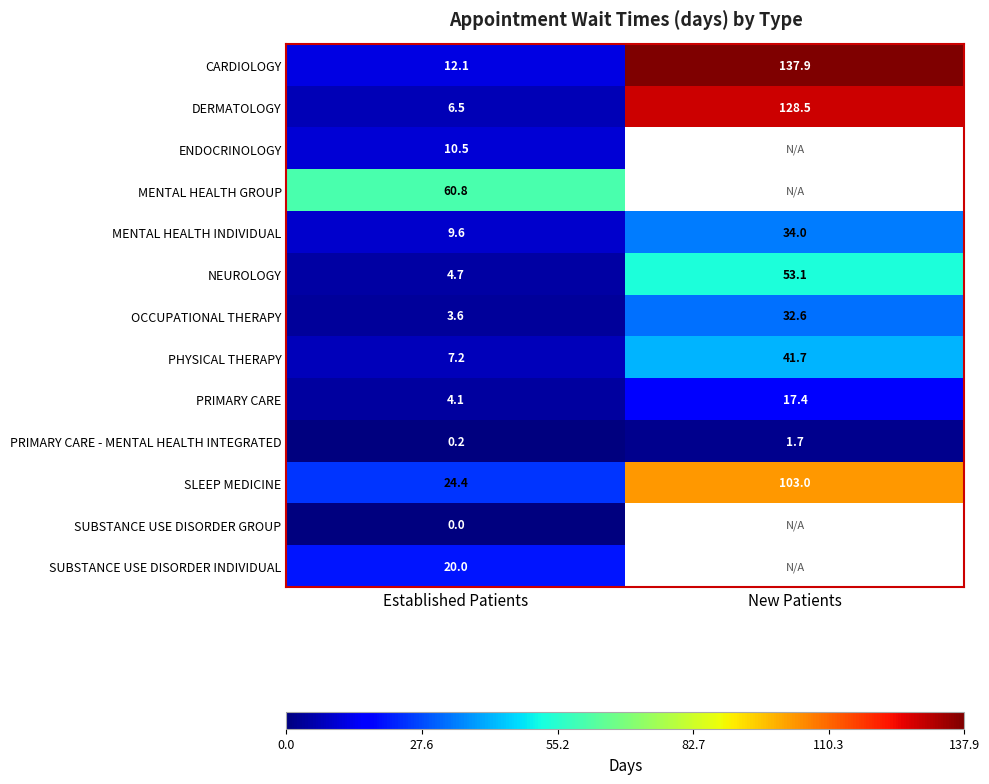

At how many categories does at least one series exceed 6?

2